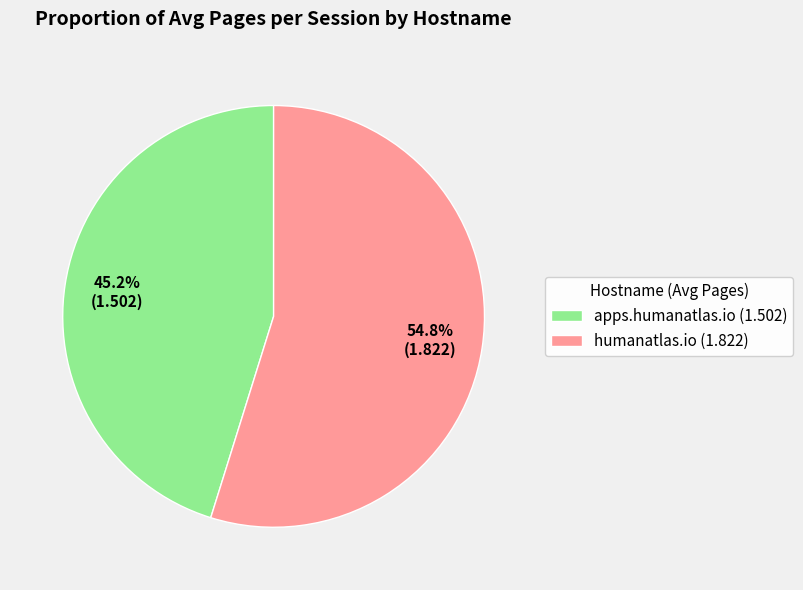

What percentage is the apps.humanatlas.io slice, to the nearest percent?

45%